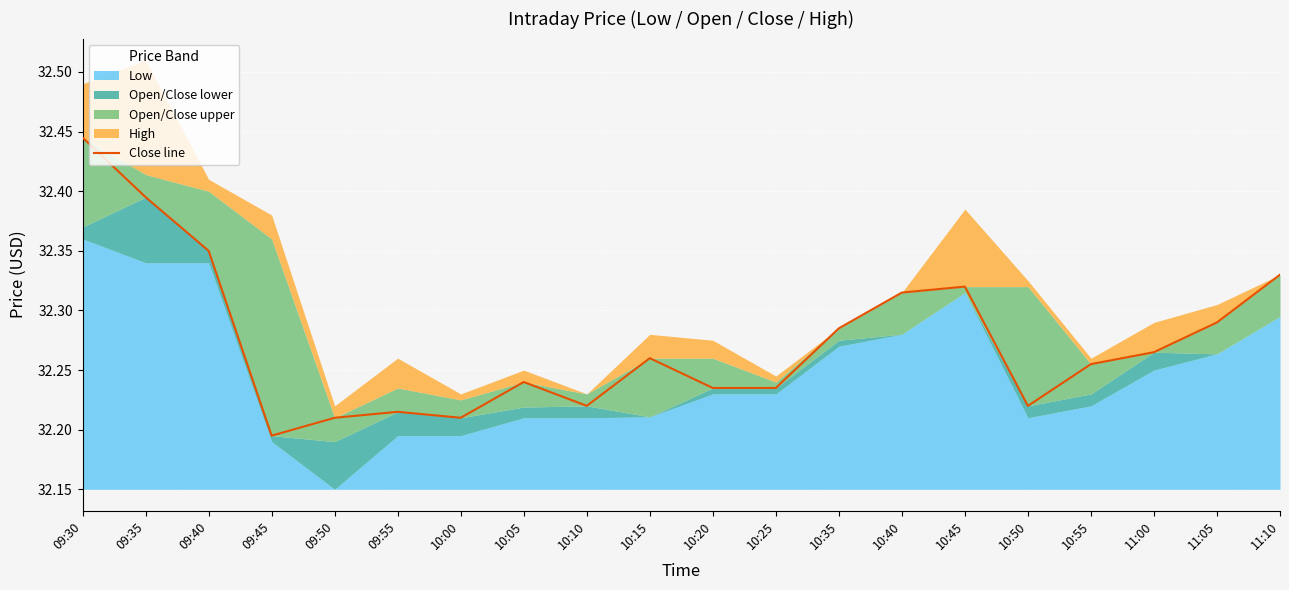

What is the ratio of the value at 10:15 to the value at 10:00?

1.0